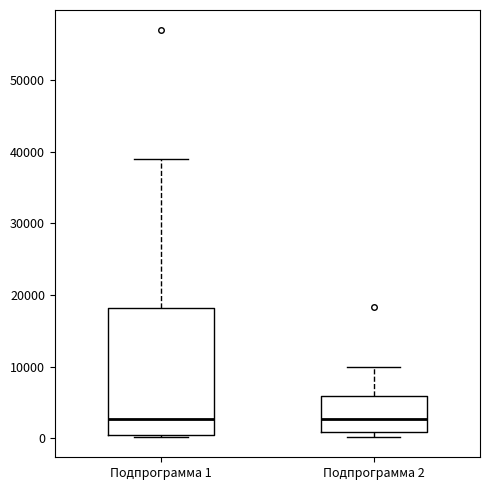

Where does the median line of the box for Подпрограмма 2 sit on the y-axis? The values are not printed on the chart, so give them approximately, as read against the axis.

3000